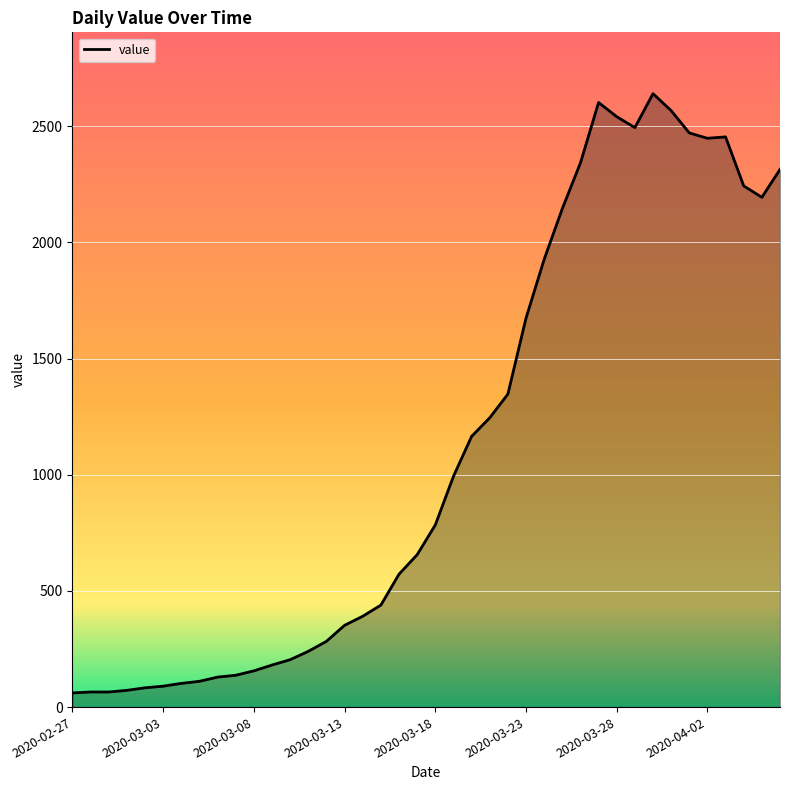

What is the greatest value displayed?

2640